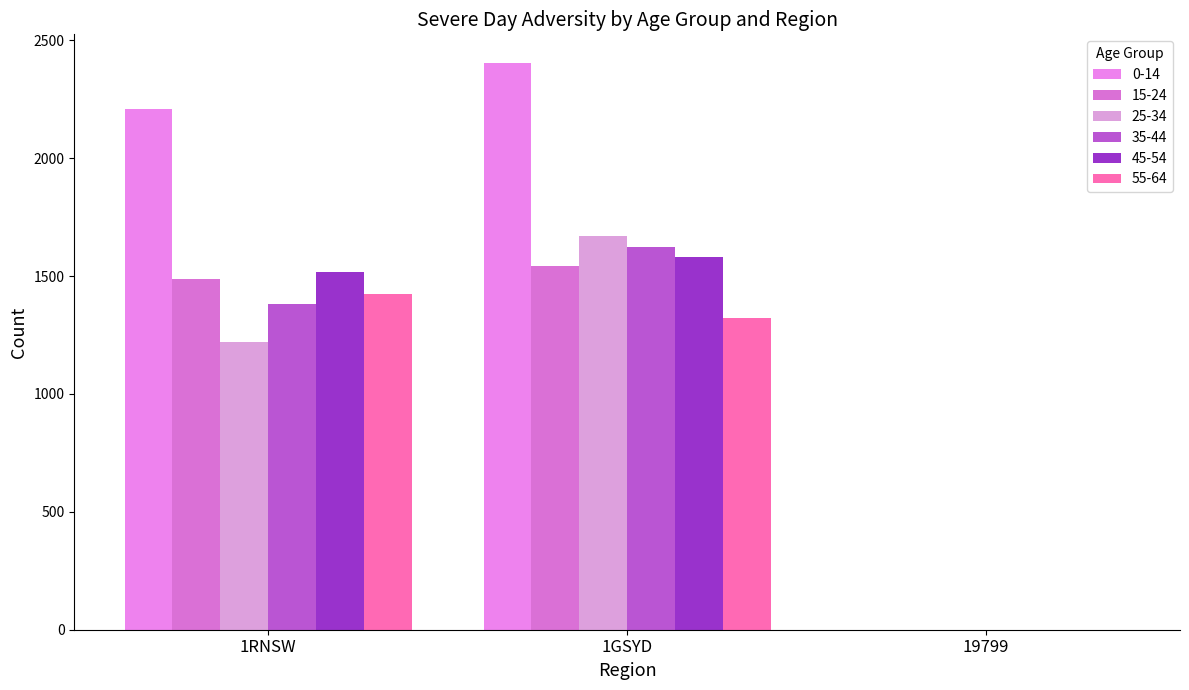

What is the spread (max minus min) of values at 1GSYD?

1084